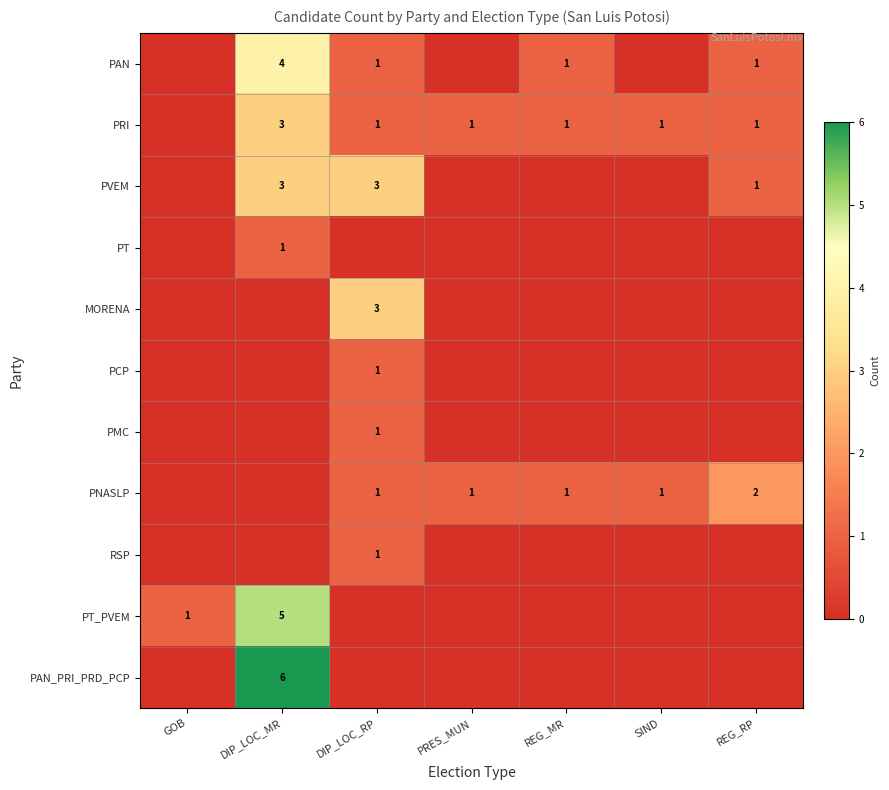

What is the sum of the PAN values at DIP_LOC_MR and REG_RP?

5